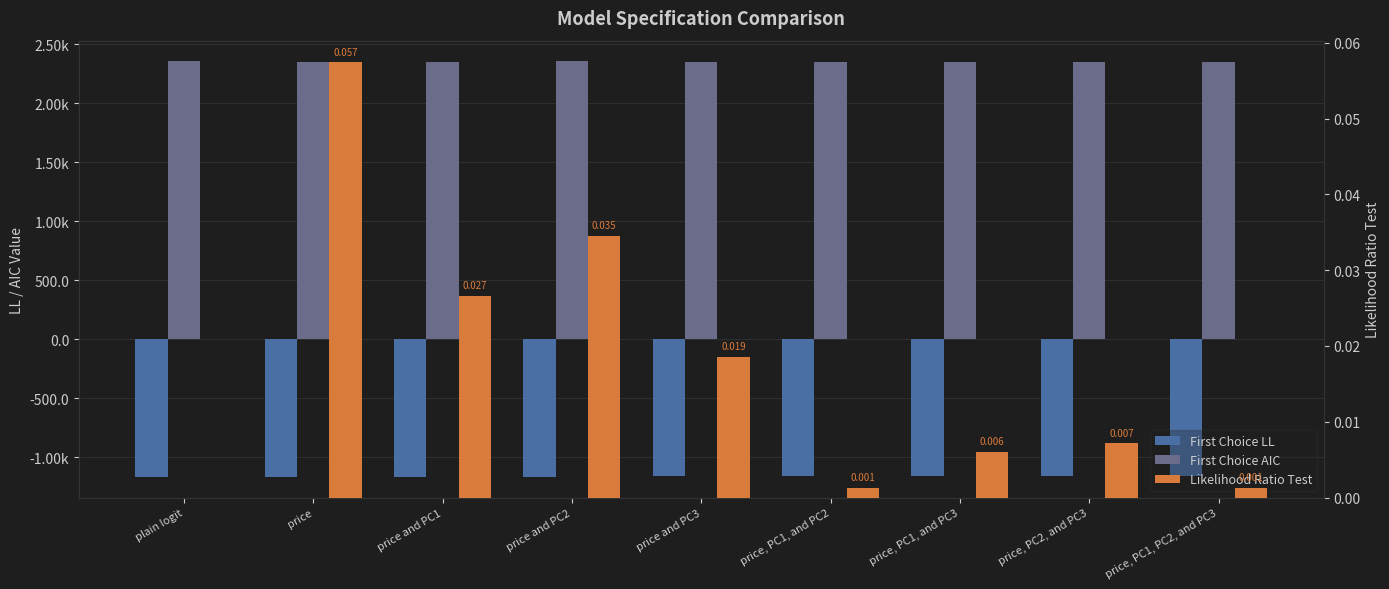

At how many categories does at least one series exceed 1708?

9